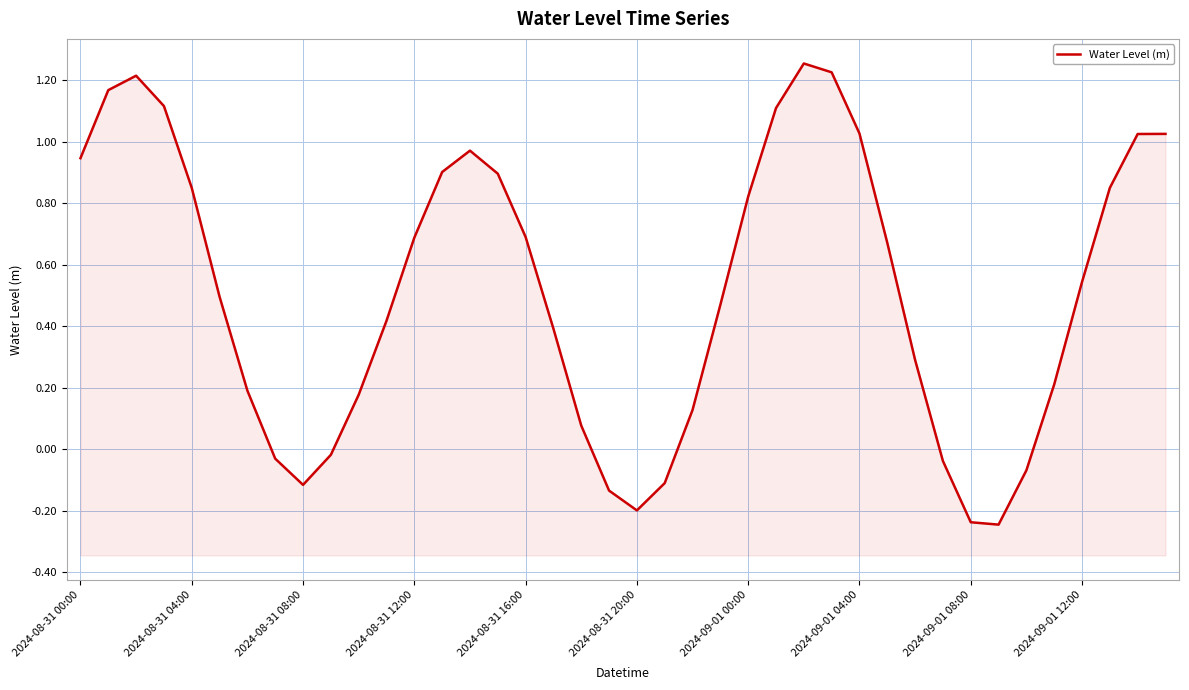

What is the change in value from 17 to 36?

+0.2